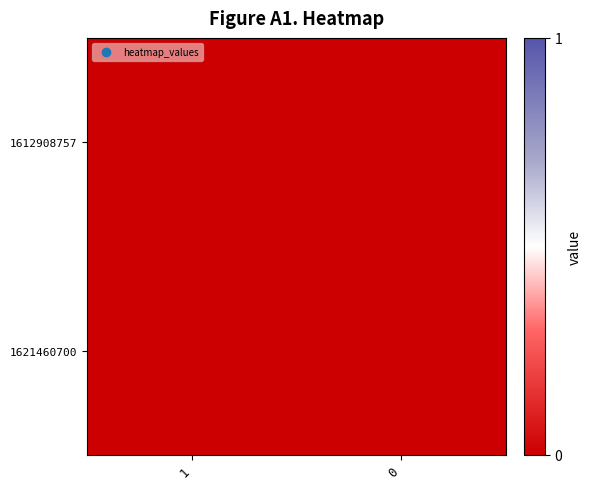

Between 1 and 0, which is larger?

1